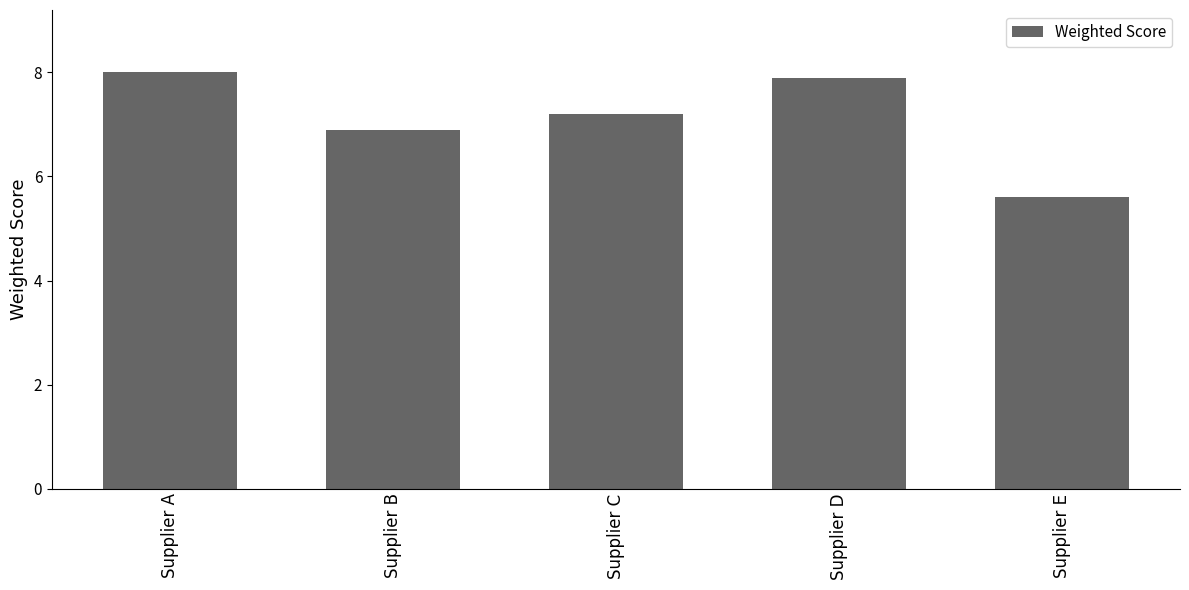

Reading left to right, what are all the values shown in this chart?

Supplier A=8.0	Supplier B=6.9	Supplier C=7.2	Supplier D=7.9	Supplier E=5.6